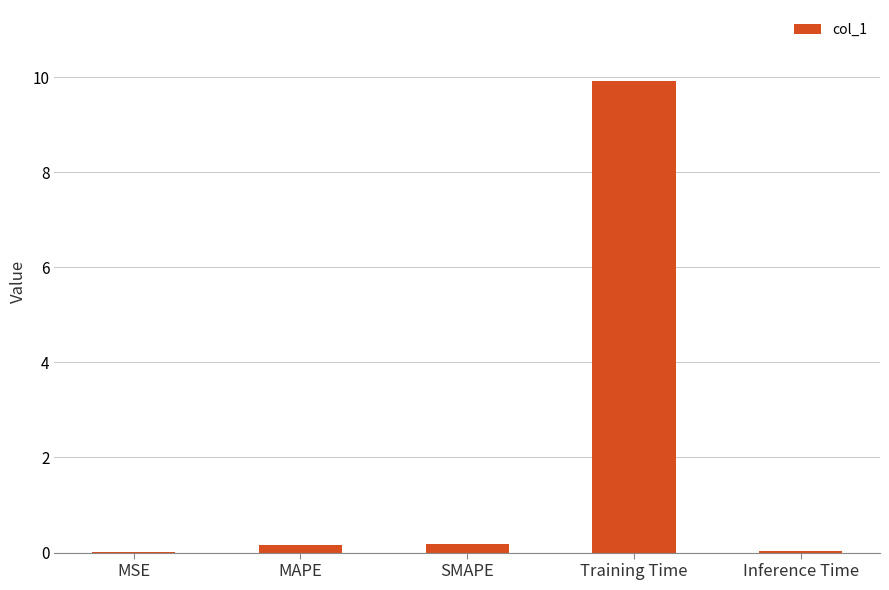

What is the sum of all values?

10.3